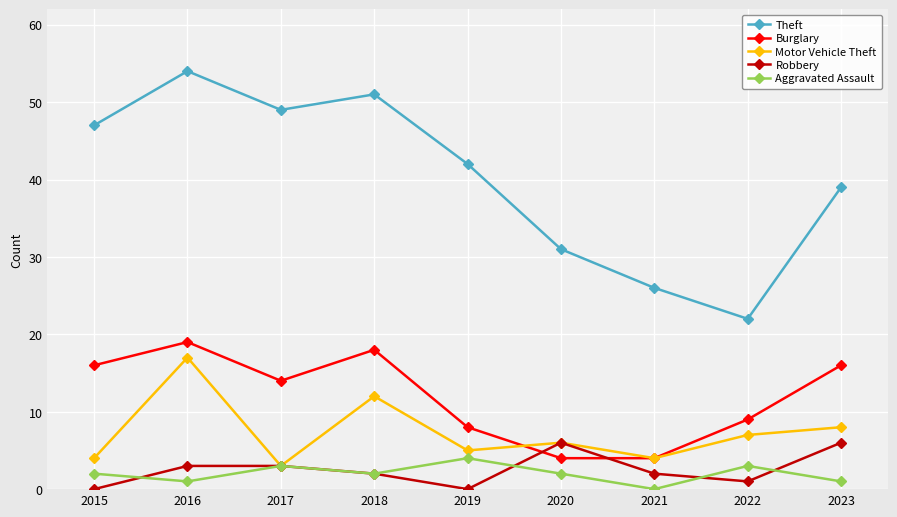

True or false: Motor Vehicle Theft and Theft intersect in this chart.

False